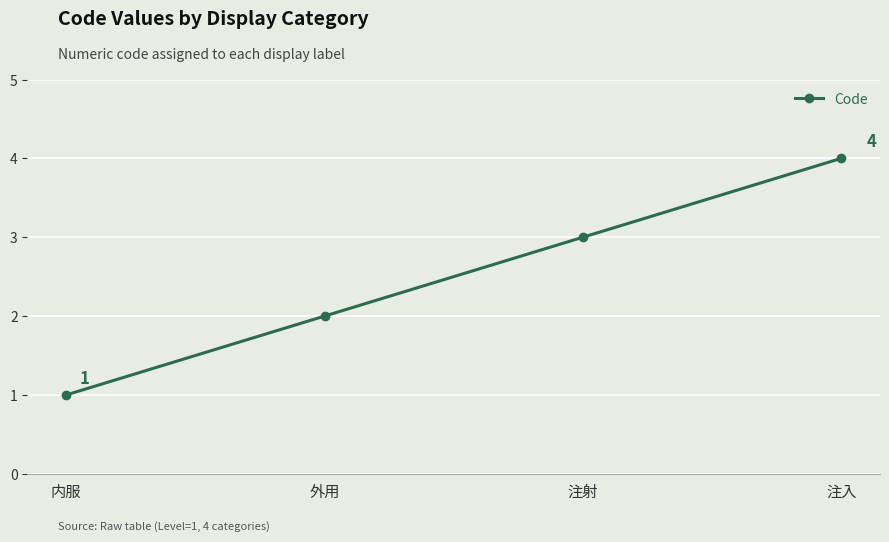

Which has a higher value, 注射 or 注入?

注入